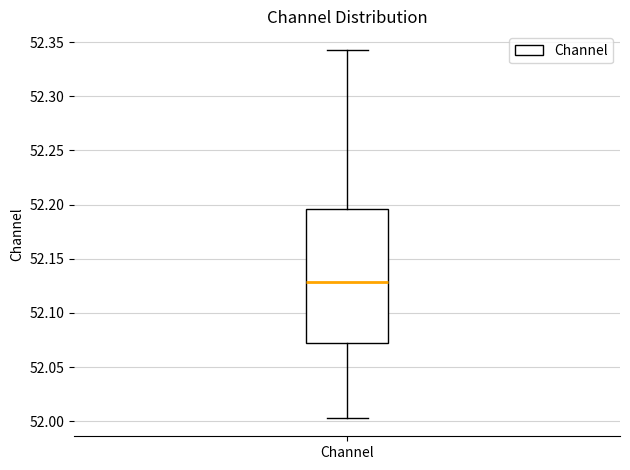

Transcribe this box plot: give where the median line is, the range the box spans, and where the two whiskers end, as read against the y-axis. The values are not printed on the chart, so give them approximately, as read against the axis.

median 52.130, box 52.070 to 52.195, whiskers 52.005 to 52.345